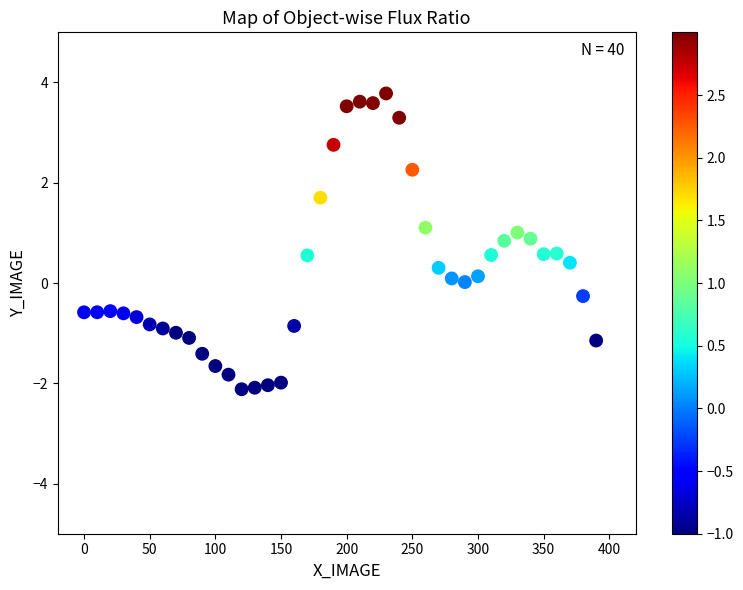

What is the range of X values (max minus min)?

390.0